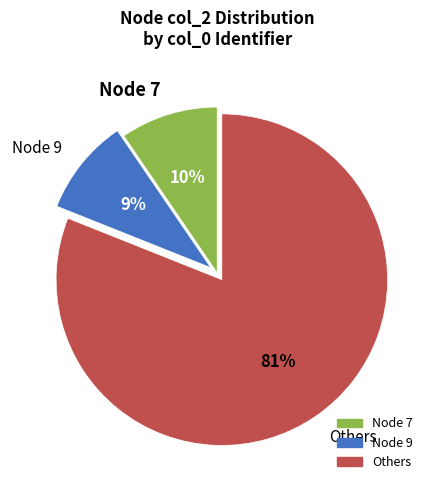

Is the sum of Node 7 and Node 9 greater than half?

No